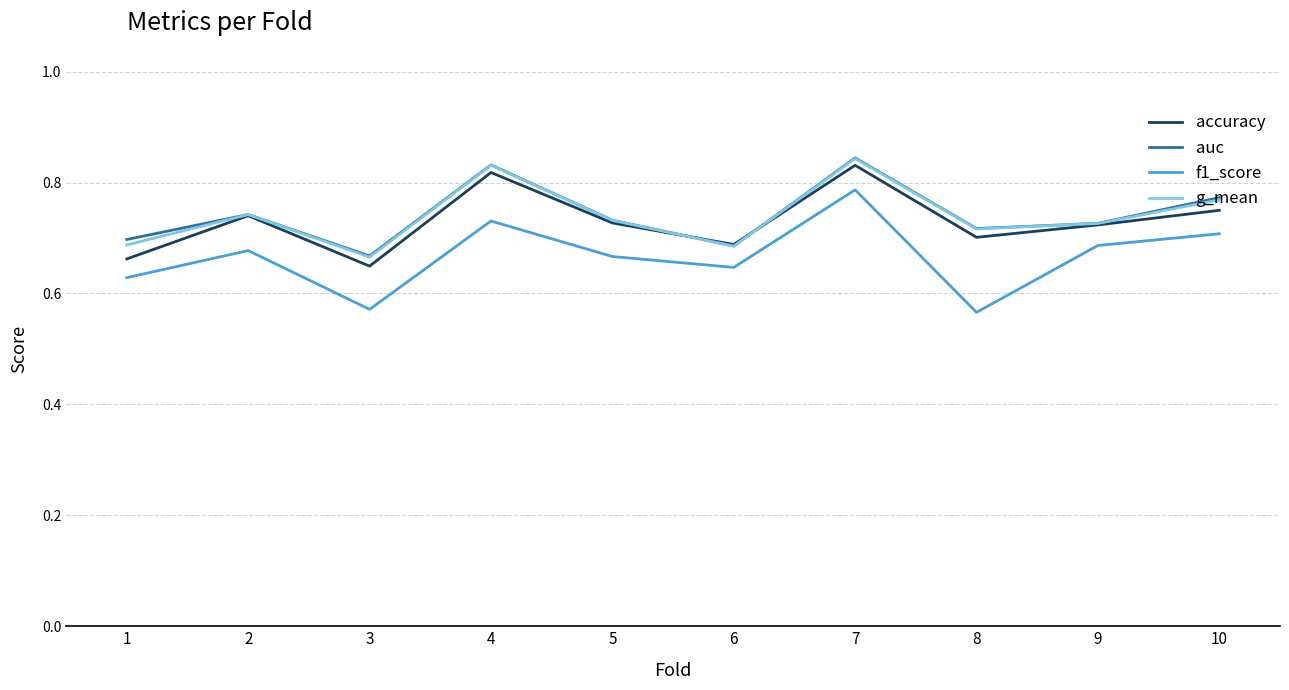

Which series has the largest range (max minus min)?

f1_score